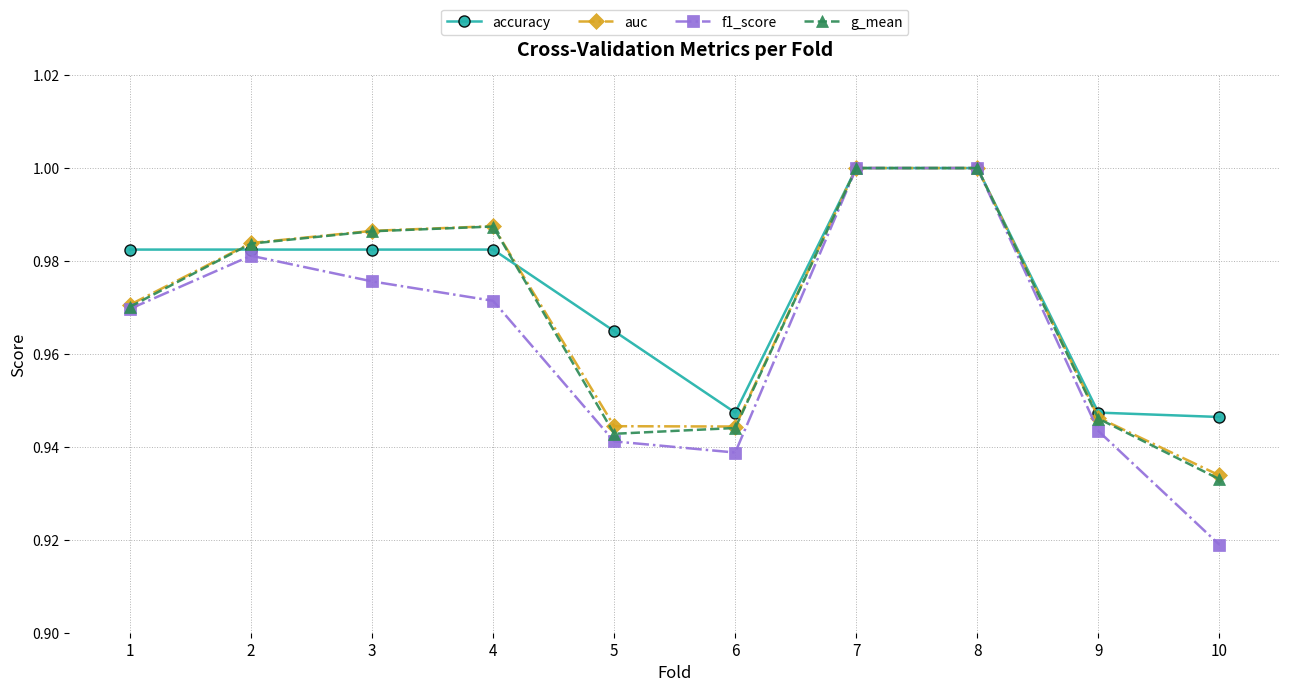

True or false: f1_score has more than 0 interior local peaks.

True